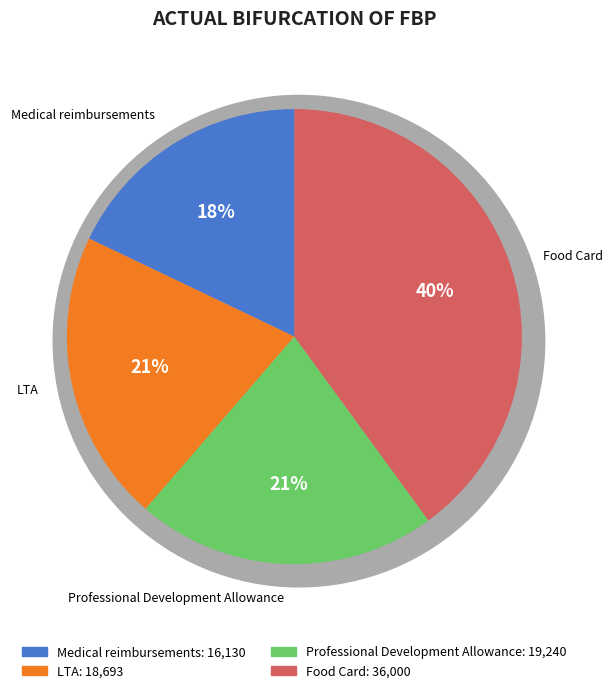

How many segments does this pie chart have?

4